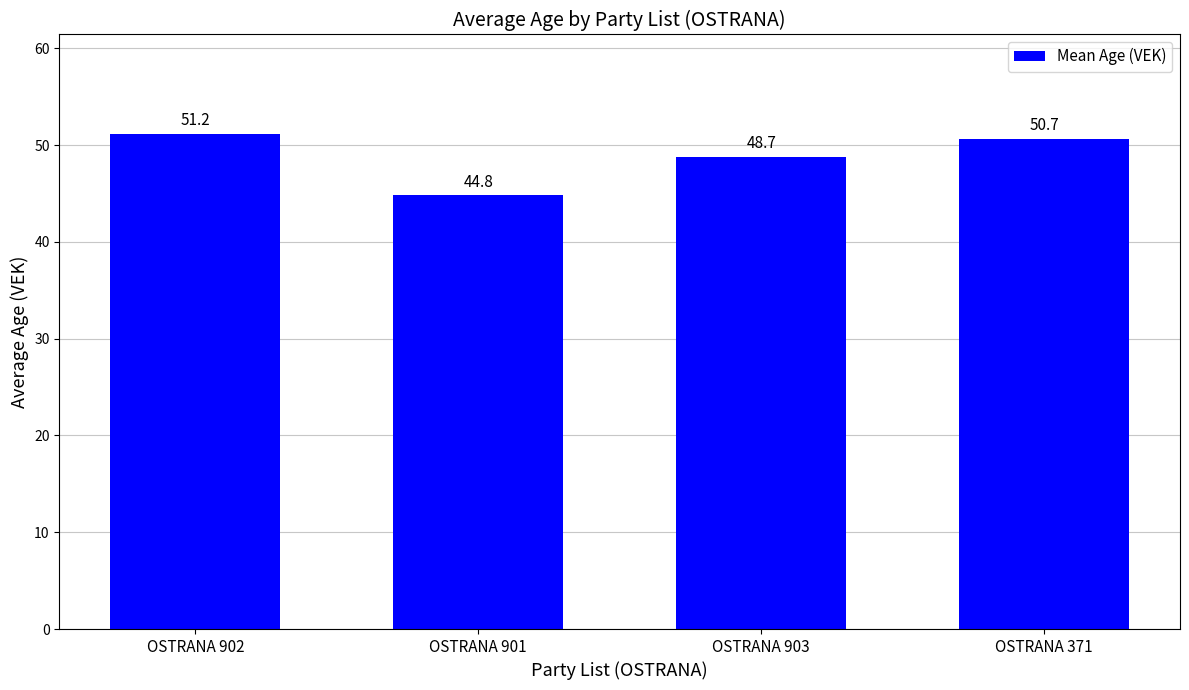

What is the ratio of the value at OSTRANA 902 to the value at OSTRANA 903?

1.1